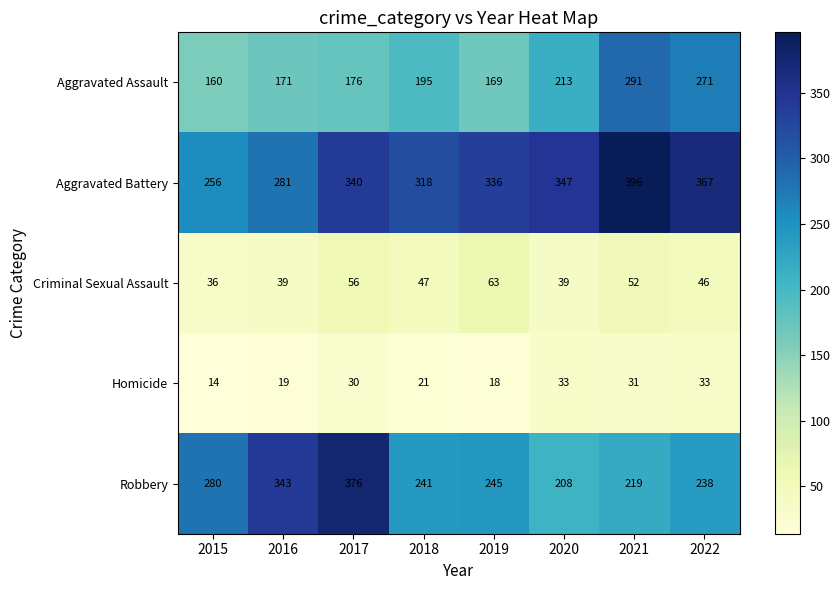

True or false: Aggravated Assault has a value of 271 at 2022.

True